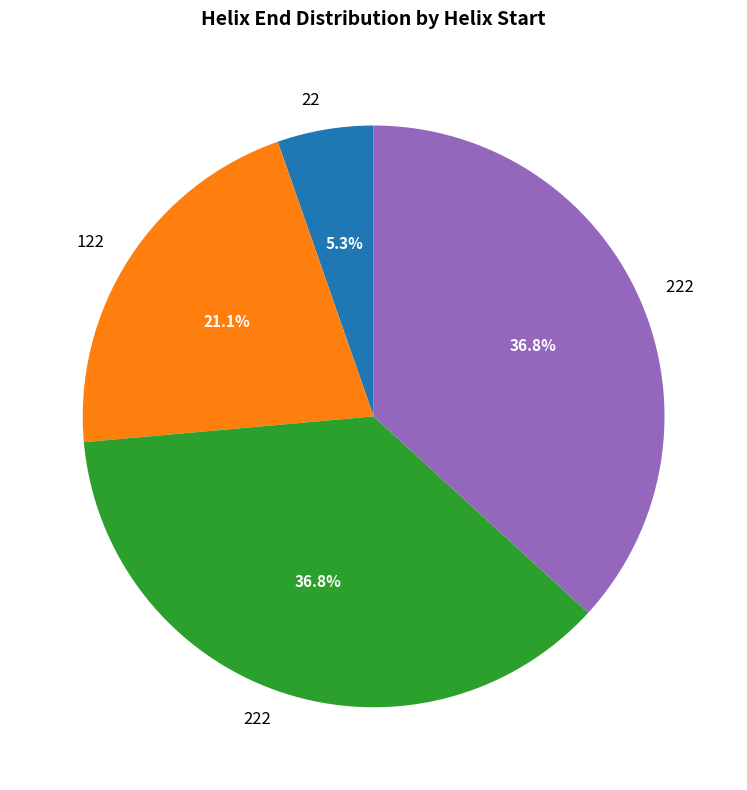

Is there any slice that represents more than half of the pie?

No